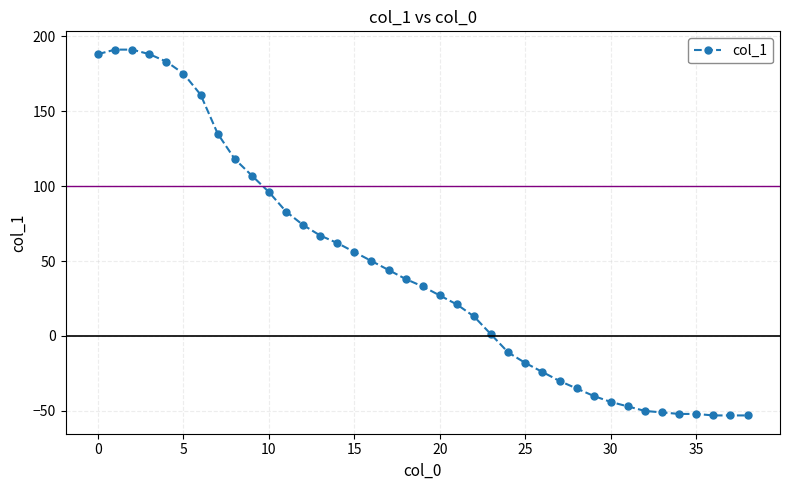

How many values are below 33?

19